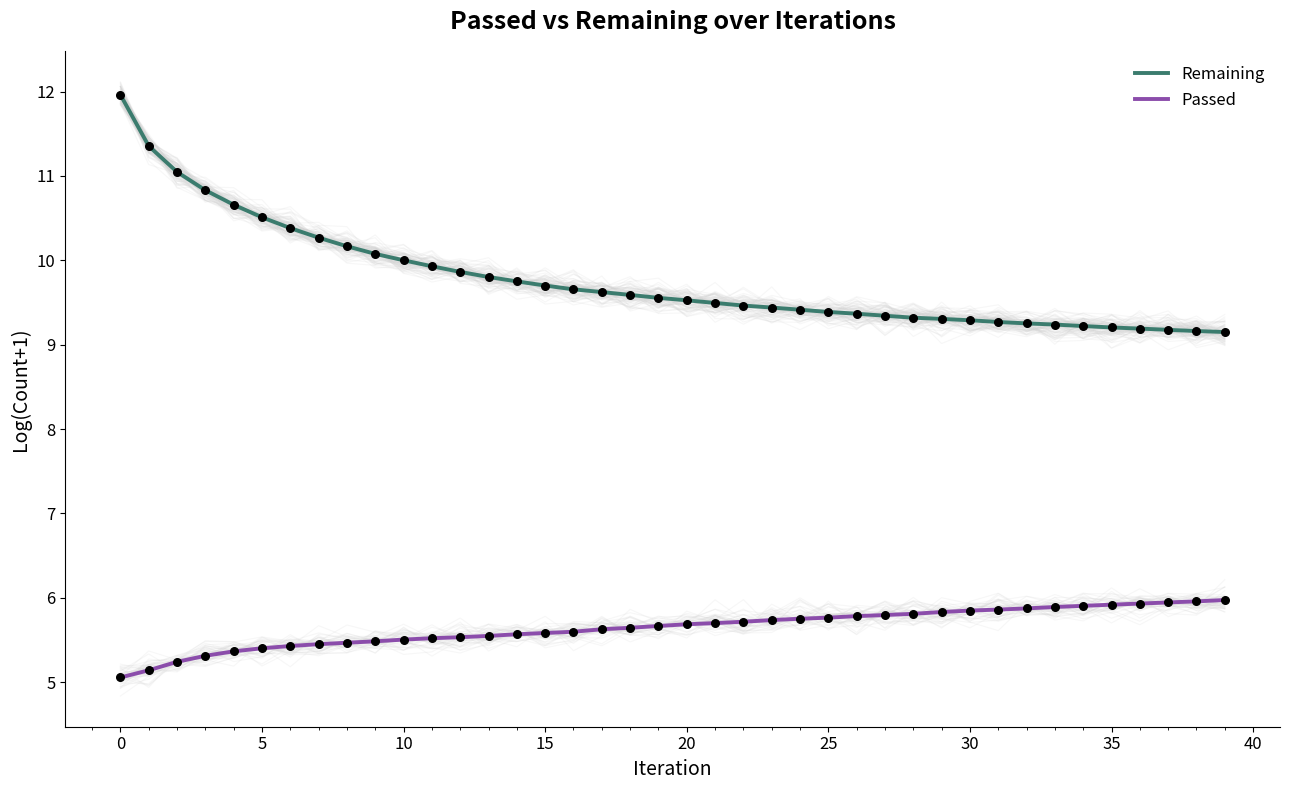

Which series has the largest Y range (max minus min)?

Remaining